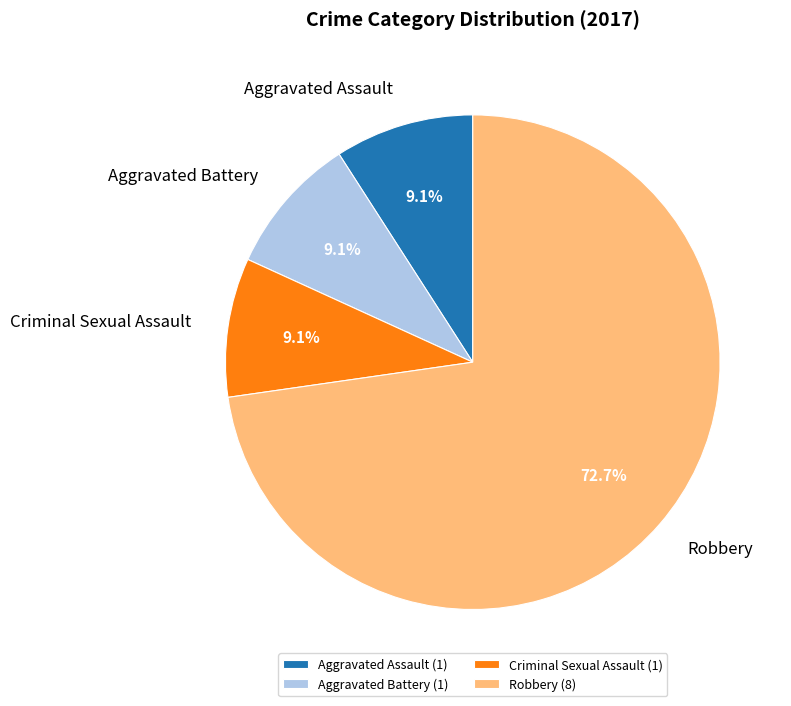

How much of the chart is everything except Aggravated Assault (1)?

90.9%